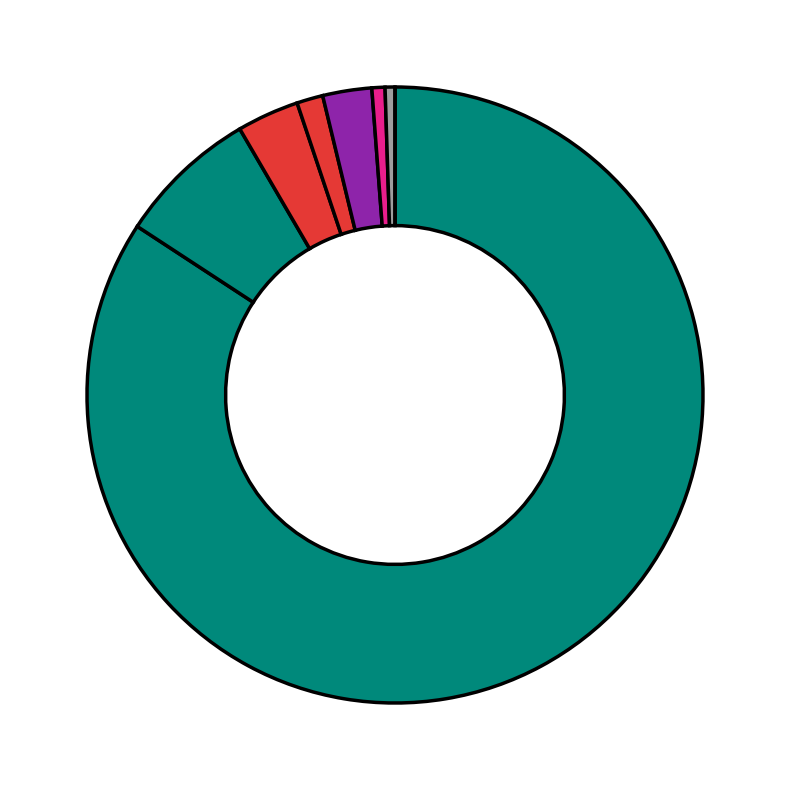

How many slices are in this pie chart?

8